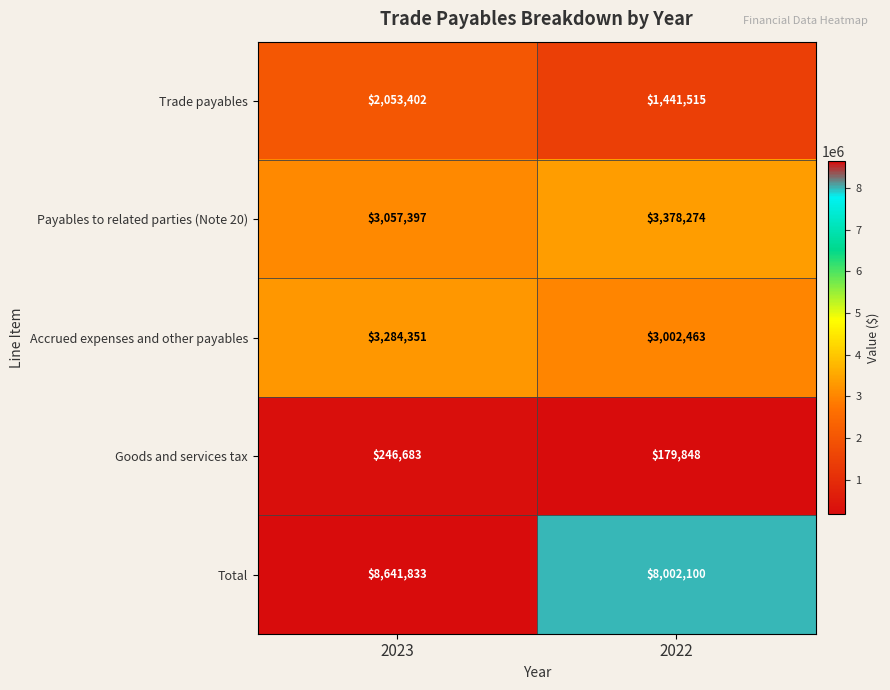

Rank the series by their maximum value, from lowest to highest.

Goods and services tax, Trade payables, Accrued expenses and other payables, Payables to related parties (Note 20), Total